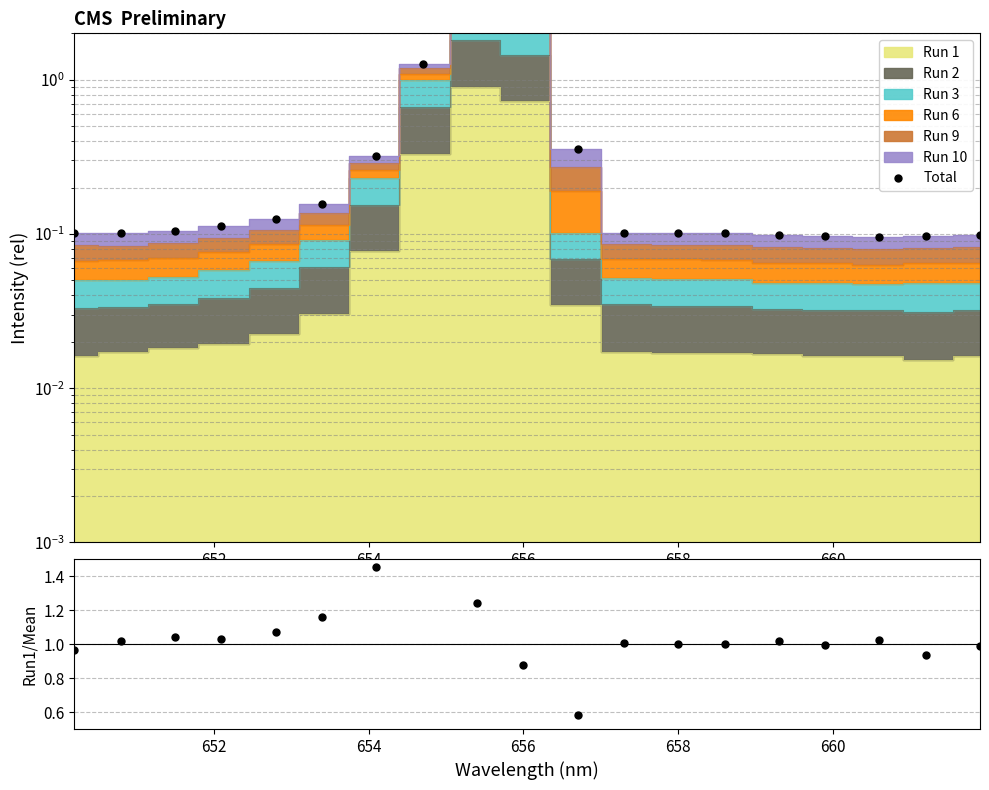

How many times do Run 1 / Mean and Total cross each other?

2